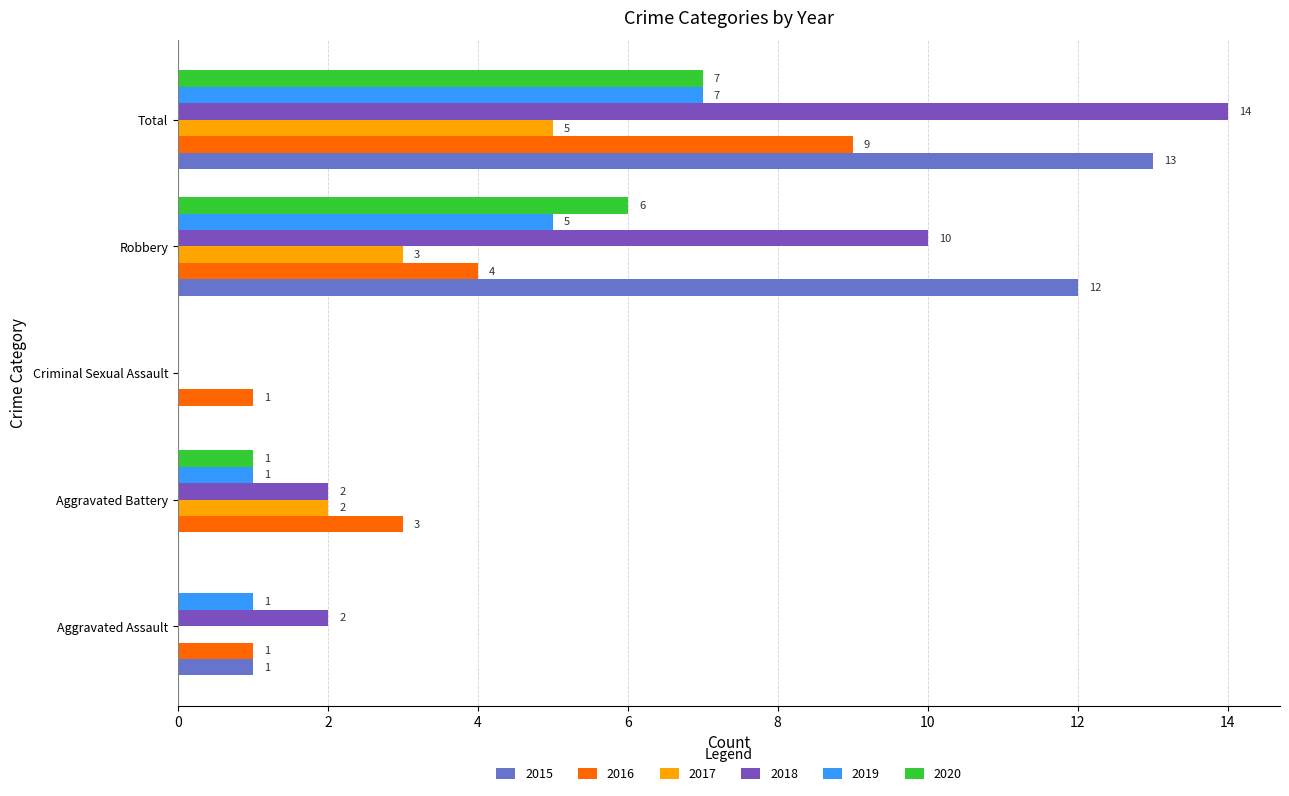

How many series are shown in this chart?

6